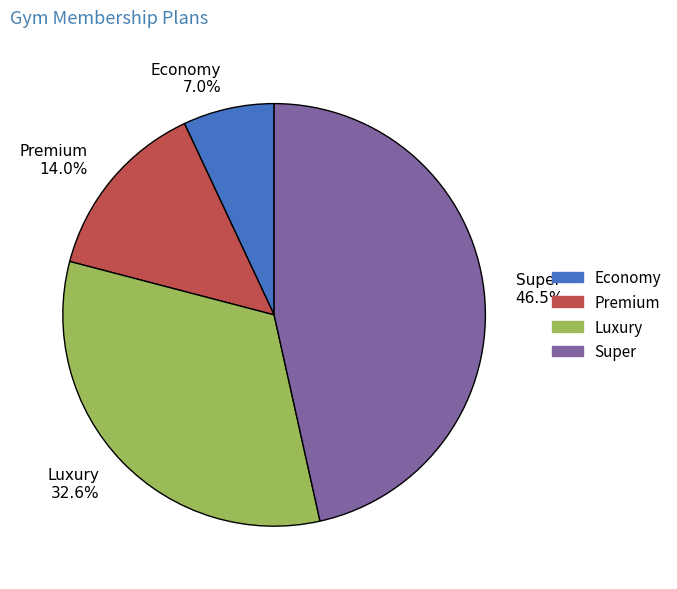

The Economy slice represents 1% of the pie. True or false?

False